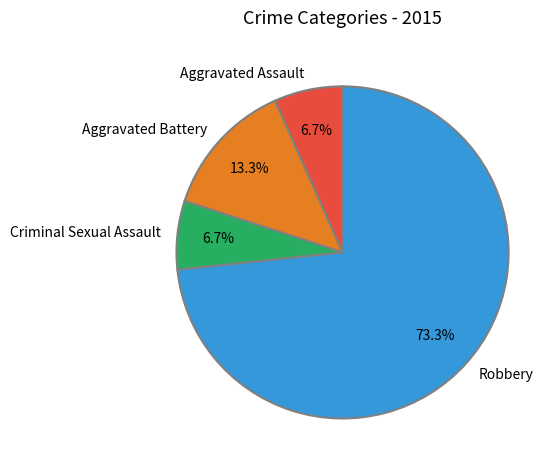

Which has a higher value, Aggravated Assault or Aggravated Battery?

Aggravated Battery